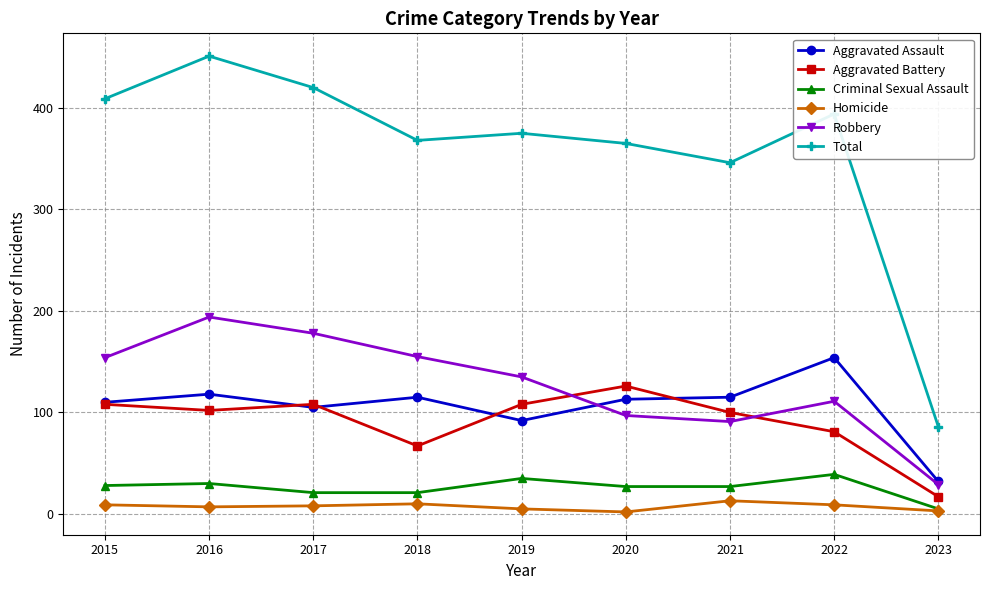

Where is Total nearest to the value 268?

2021